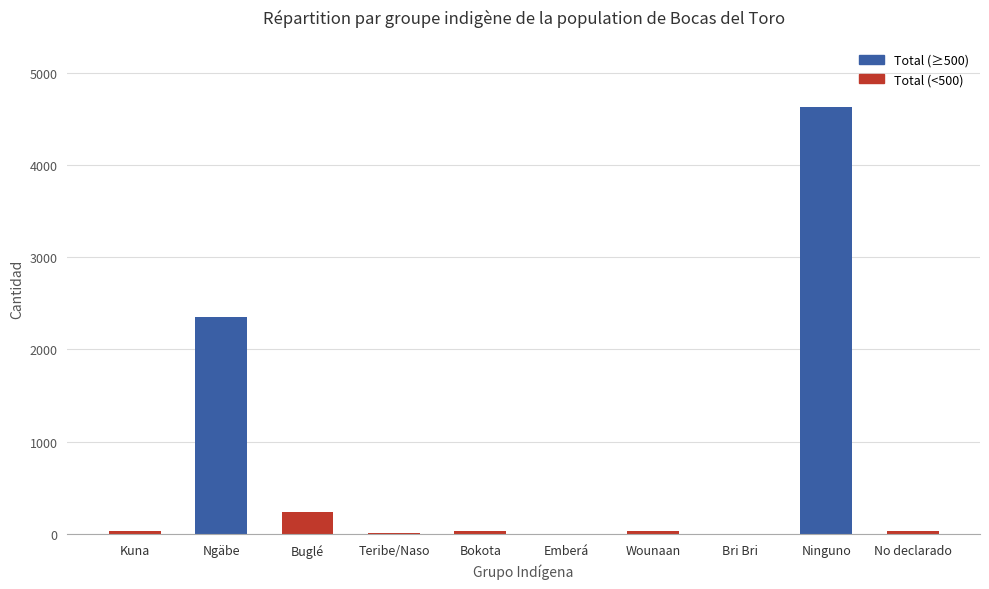

The chart shows a value of 236 at Buglé. True or false?

True